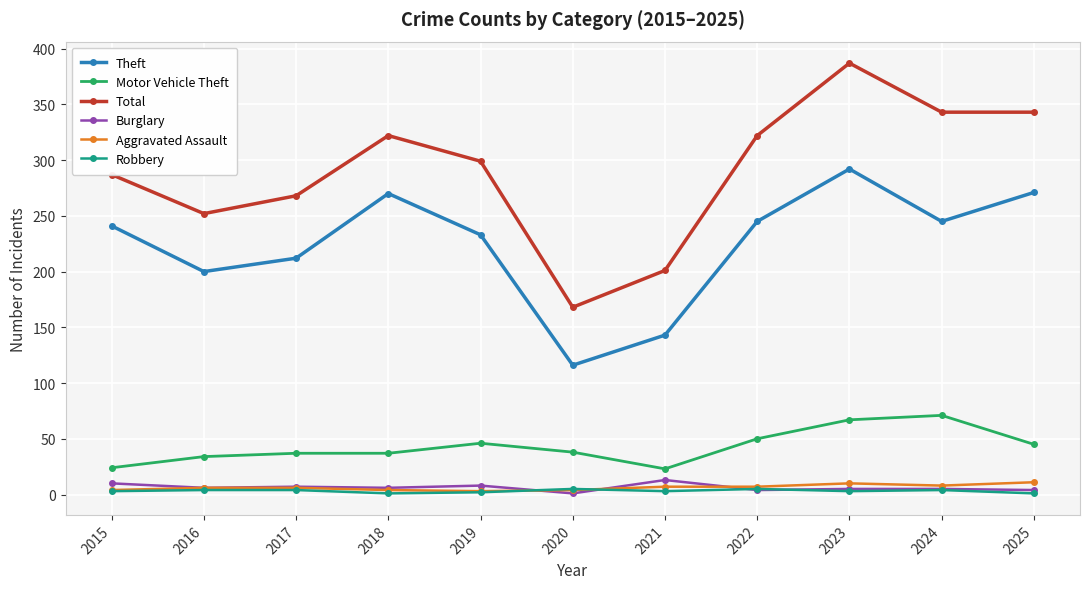

What is the sum of the Burglary values at 2022 and 2016?

10